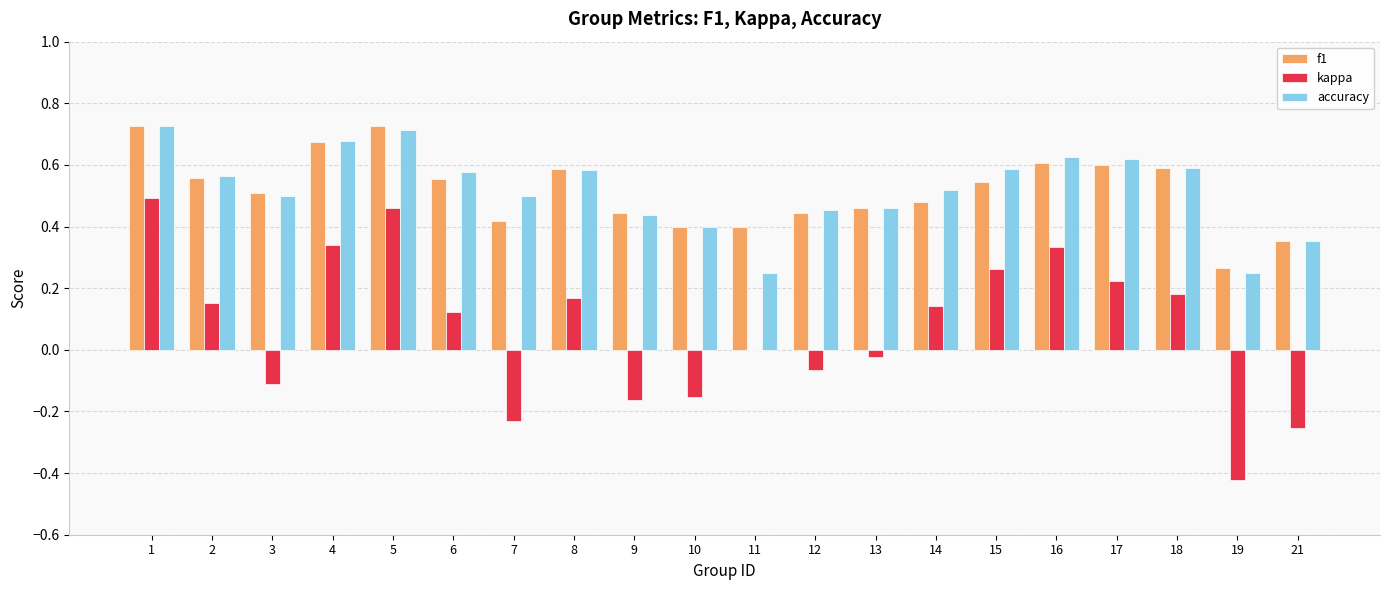

Between 8 and 19, which series saw the biggest shift?

kappa